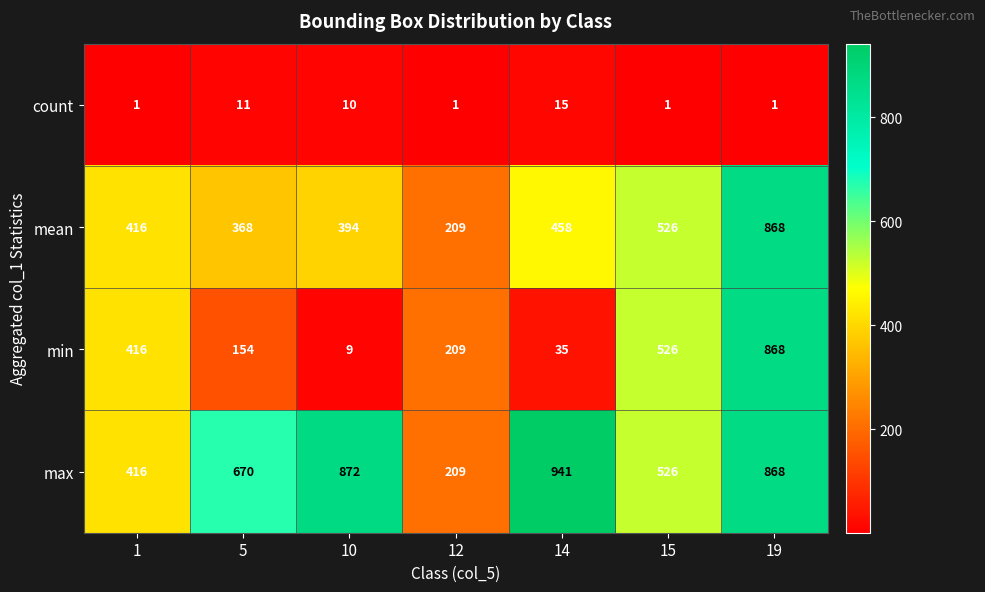

The count series shows 1 at 1. True or false?

True